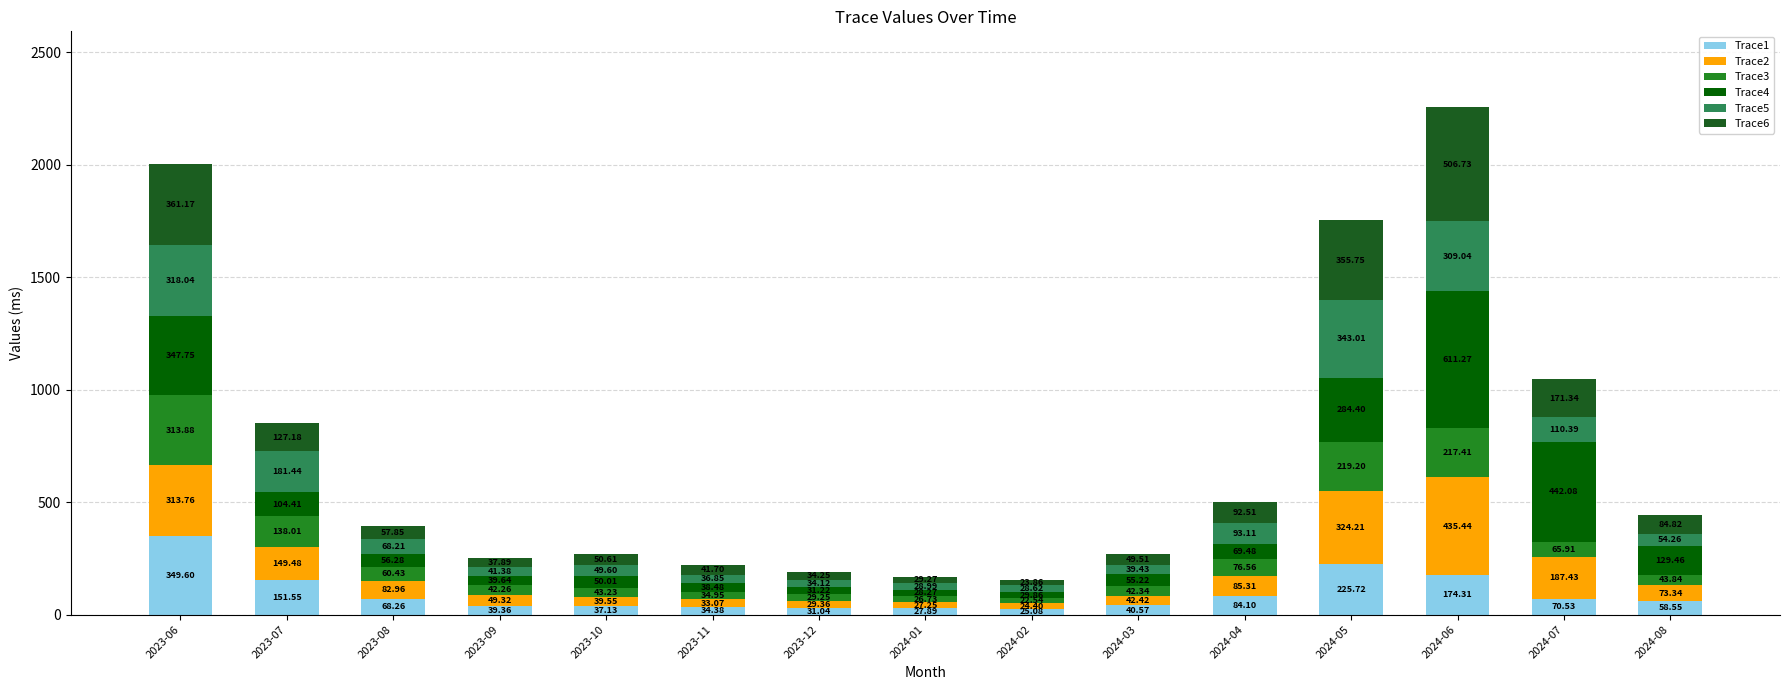

At which category is the sum across all series the highest?

2024-06